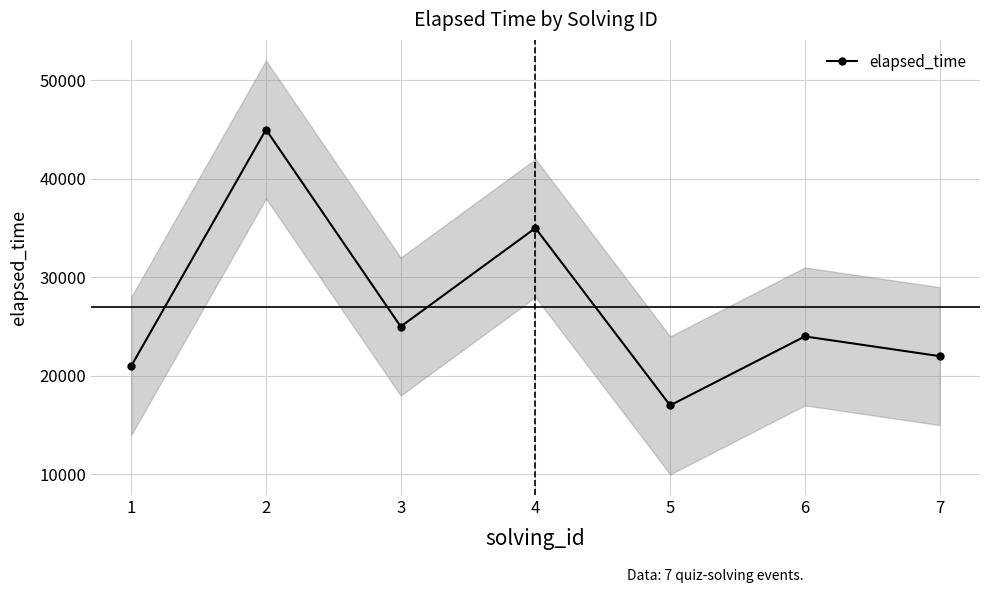

Count the number of values greater than 24000.

3